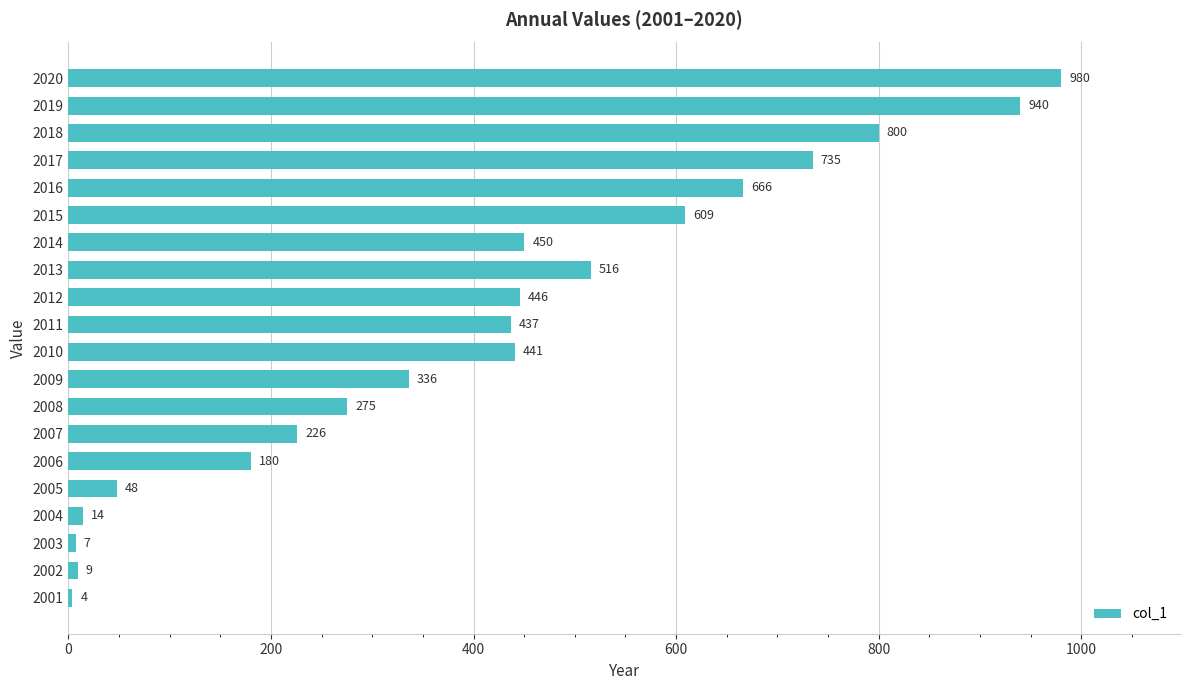

The value at 2010 is 591. True or false?

False